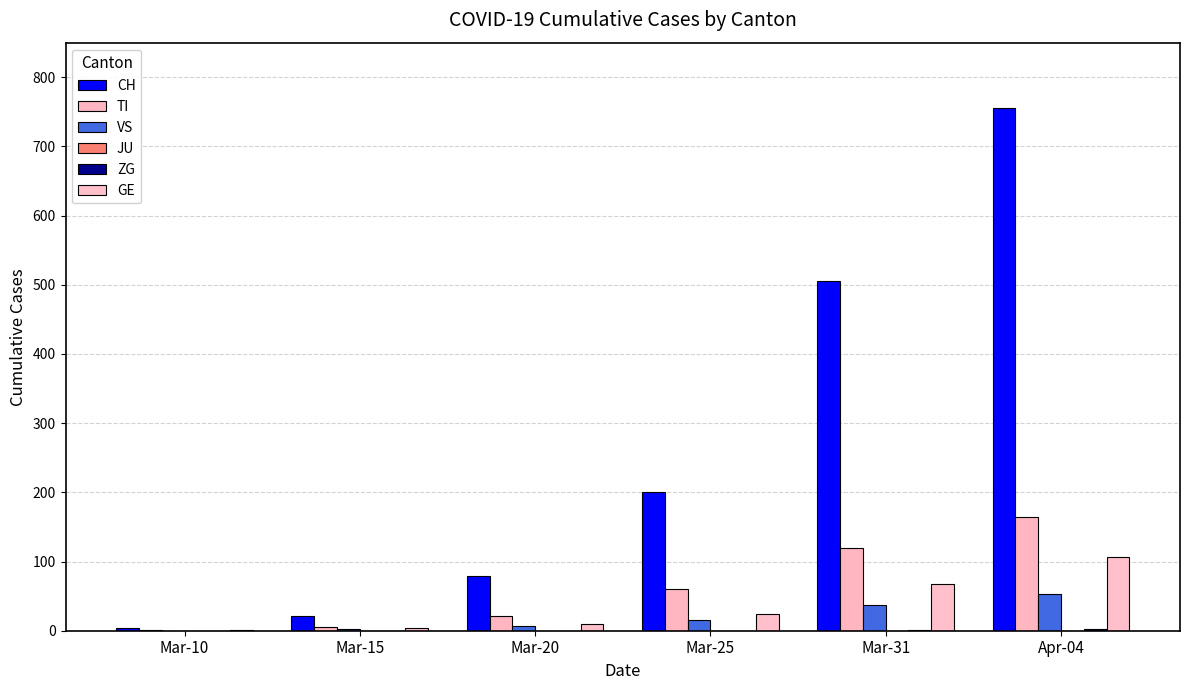

At which category is the sum across all series the highest?

Apr-04